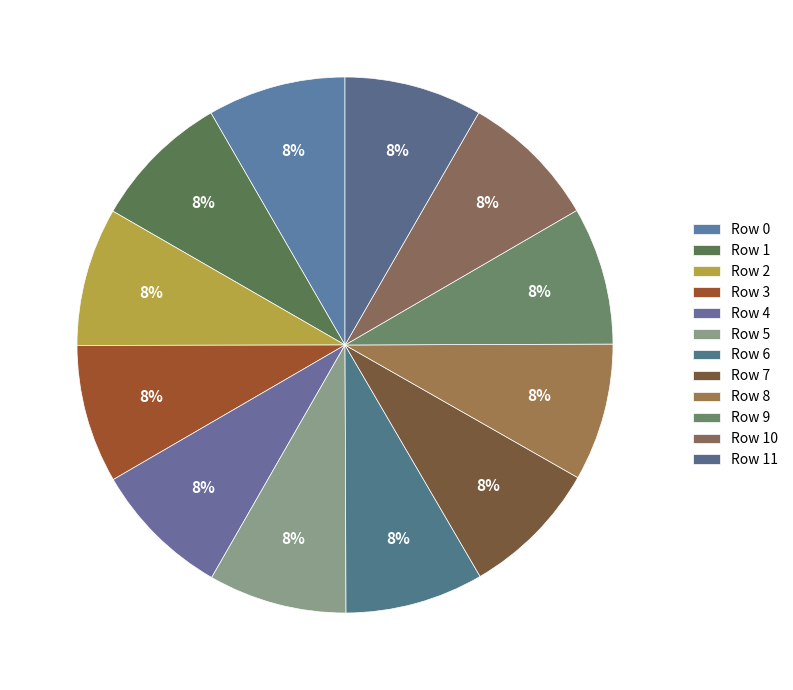

Rank the categories by value from lowest to highest.

8, 10, 9, 11, 0, 1, 4, 2, 3, 5, 6, 7